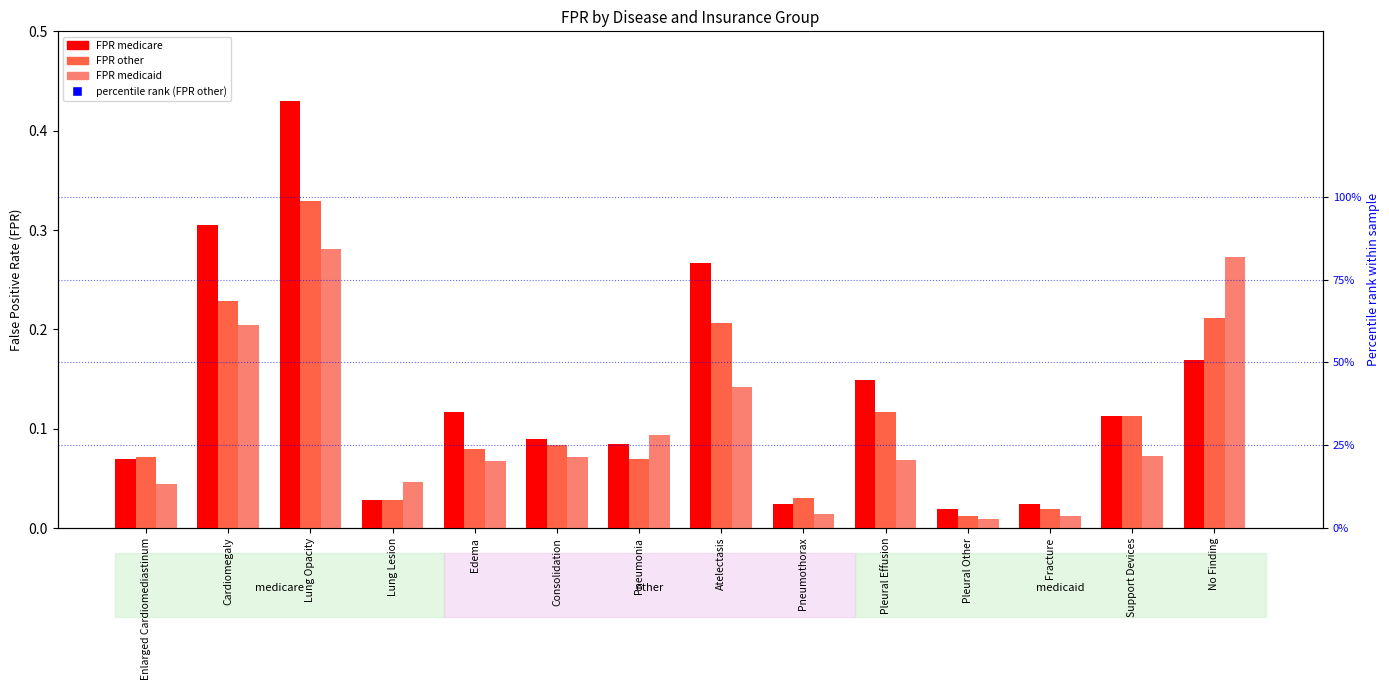

What are all the series names shown in the legend?

FPR medicare, FPR other, FPR medicaid, percentile rank (FPR other)